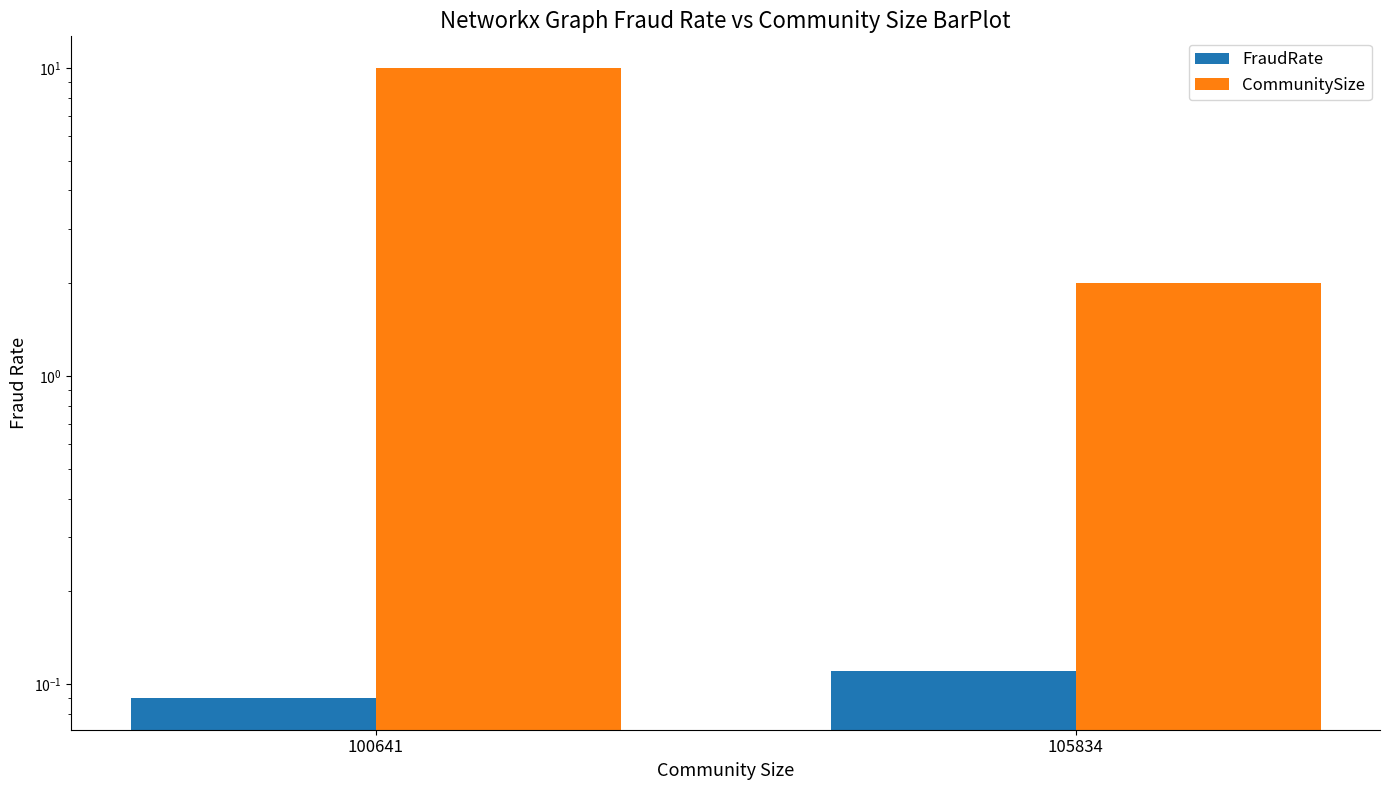

Is it true that CommunitySize equals 3.5 at 105834?

False